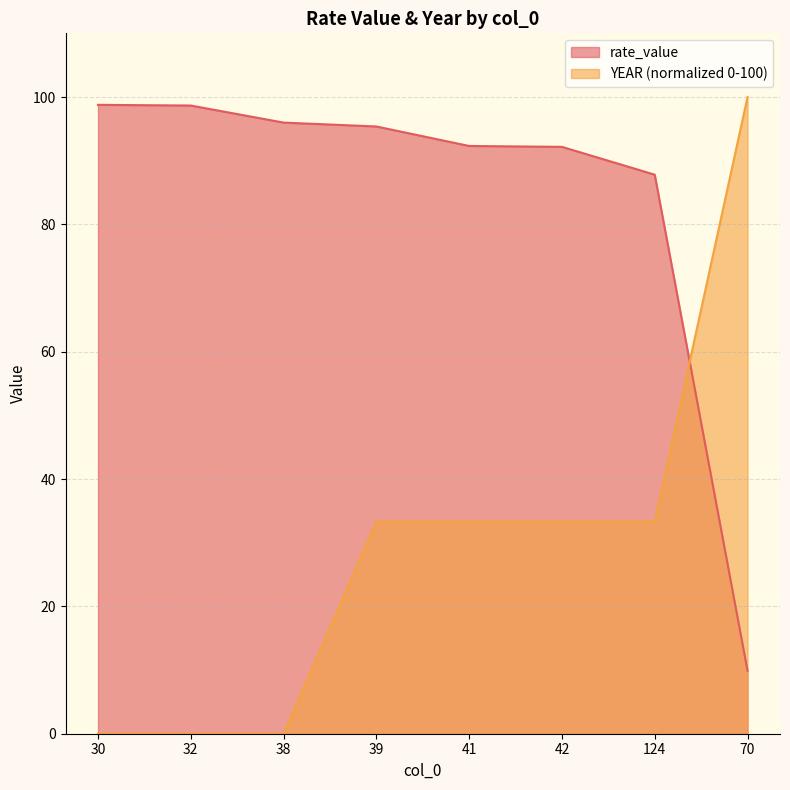

At which label does YEAR reach its minimum?

30